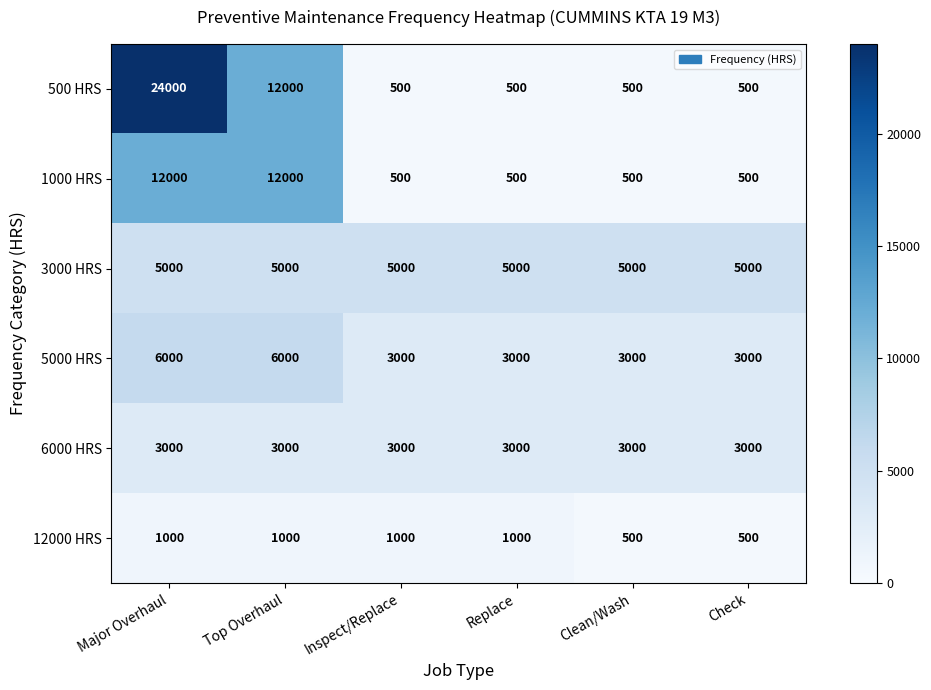

What is the average value of the 5000 HRS series?

4000